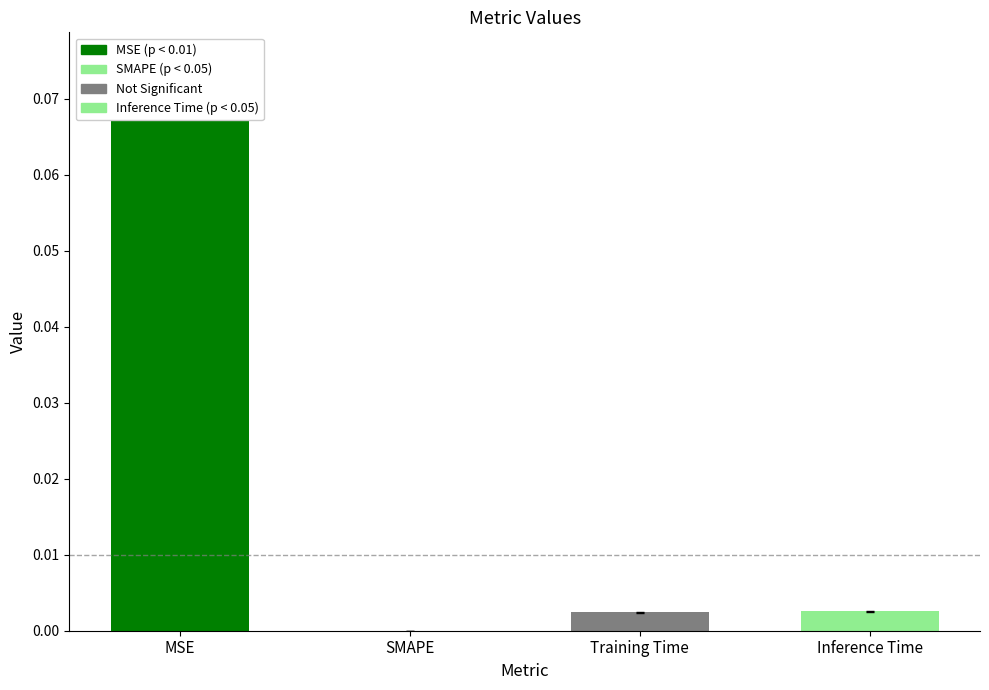

What position from the left is SMAPE?

2